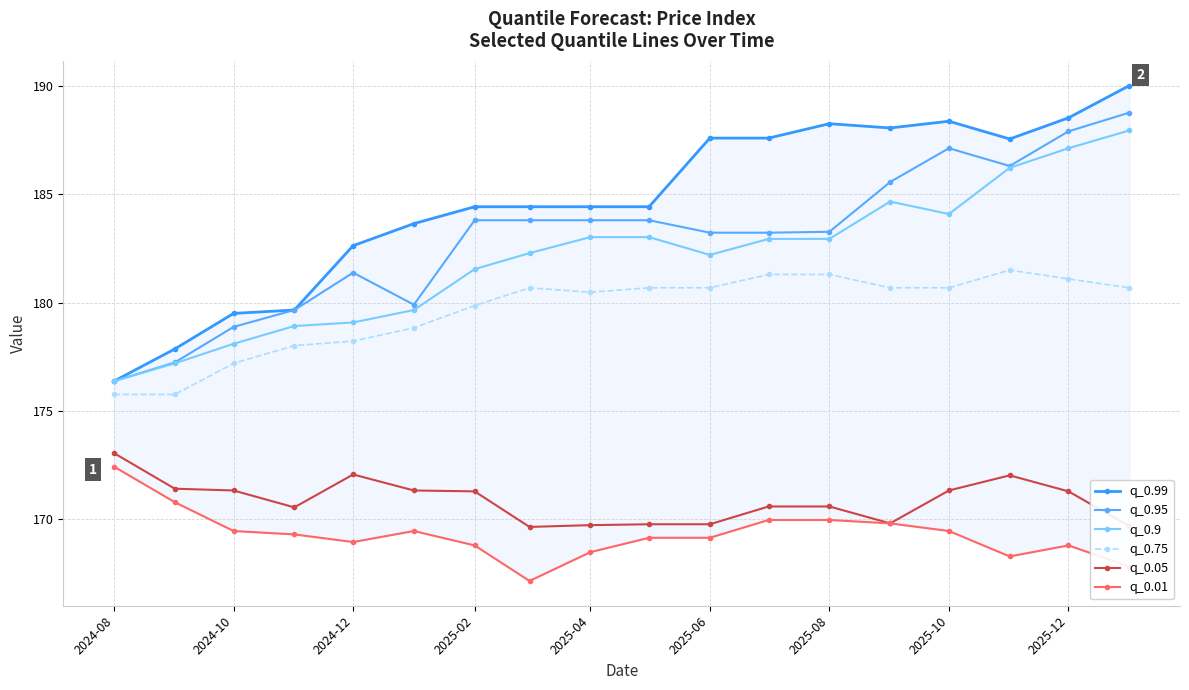

Reading left to right, list all the values displayed in this chart.

q_0.99: 176.4	177.9	179.5	179.7	182.6	183.6	184.4	184.4	184.4	184.4	187.6	187.6	188.3	188.1	188.4	187.5	188.5	190.0
q_0.95: 176.4	177.2	178.9	179.7	181.4	179.9	183.8	183.8	183.8	183.8	183.2	183.2	183.3	185.6	187.1	186.3	187.9	188.8
q_0.9: 176.4	177.2	178.1	178.9	179.1	179.7	181.5	182.3	183.0	183.0	182.2	182.9	182.9	184.7	184.1	186.2	187.1	187.9
q_0.75: 175.8	175.8	177.2	178.0	178.2	178.8	179.9	180.7	180.5	180.7	180.7	181.3	181.3	180.7	180.7	181.5	181.1	180.7
q_0.05: 173.1	171.4	171.3	170.6	172.1	171.3	171.3	169.6	169.7	169.8	169.8	170.6	170.6	169.8	171.3	172.0	171.3	169.7
q_0.01: 172.4	170.8	169.5	169.3	169.0	169.5	168.8	167.2	168.5	169.1	169.1	170.0	170.0	169.8	169.5	168.3	168.8	167.8